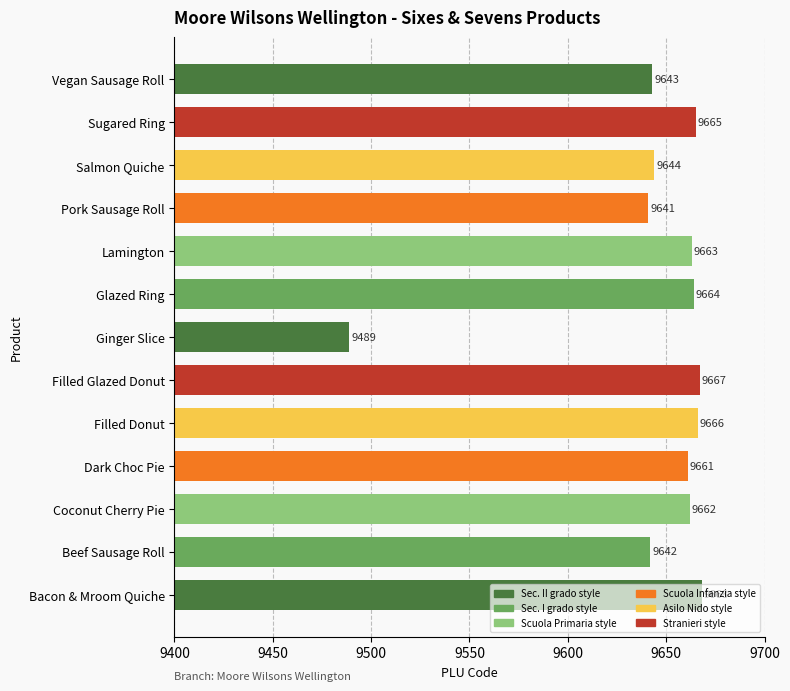

Approximately how many times larger is the value at Salmon Quiche compared to Ginger Slice?

1.0